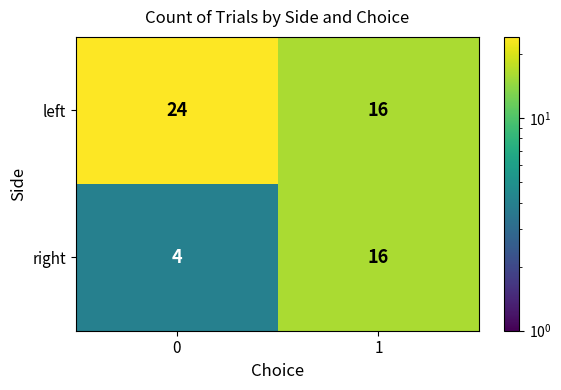

The value of left at 0 is 12. True or false?

False